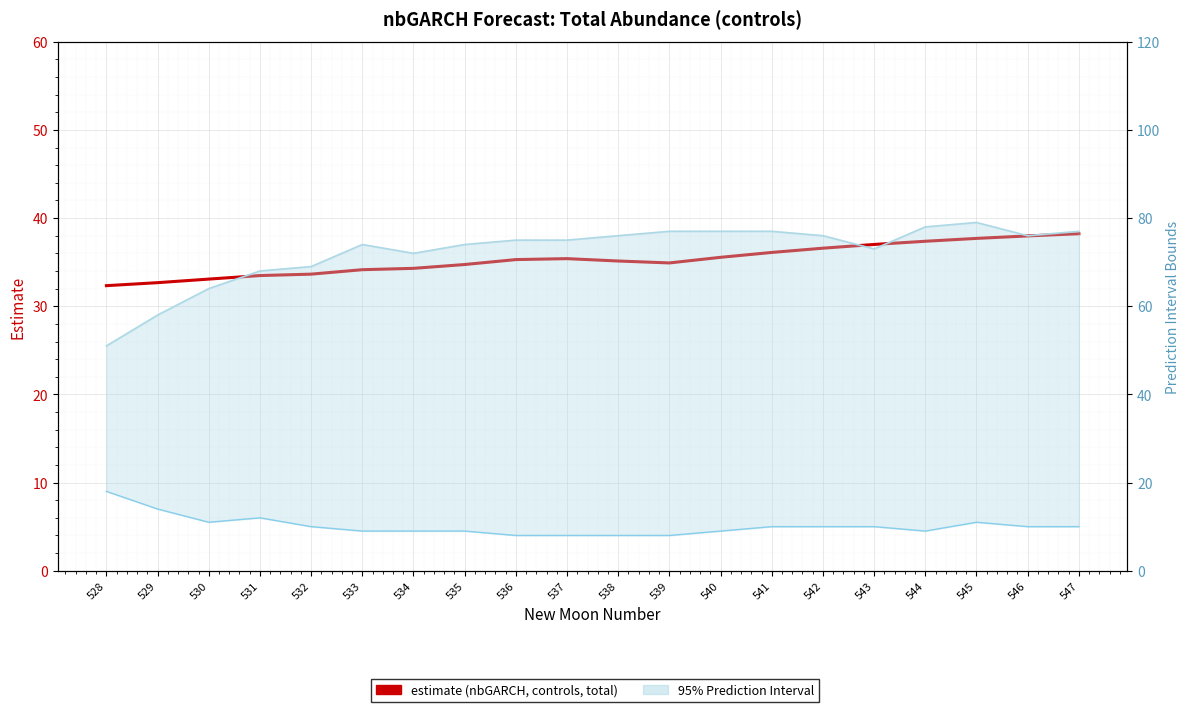

What is the total value across all series at 535?

117.7